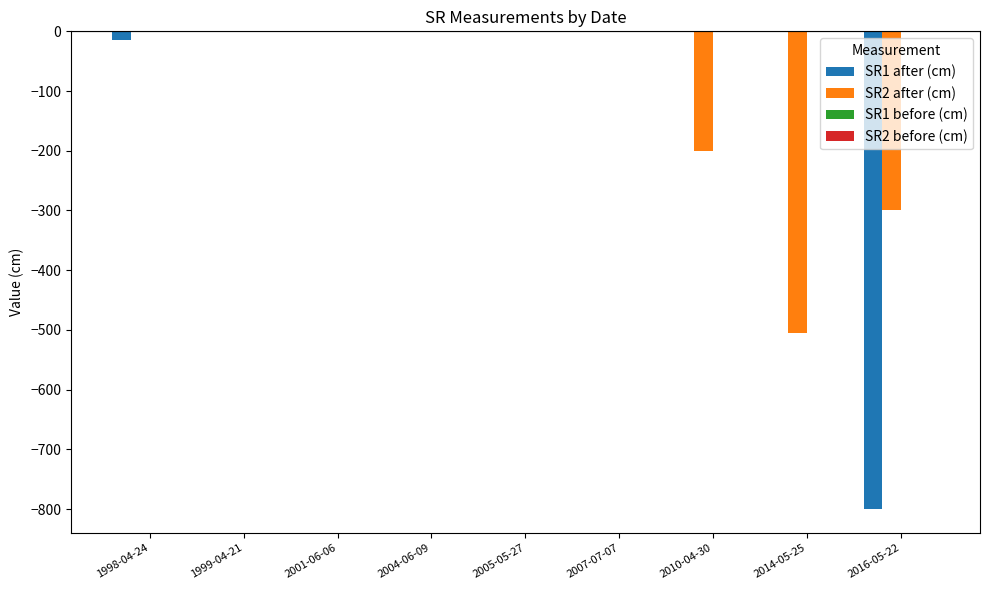

What is the sum of all SR1 after (cm) values?

-815